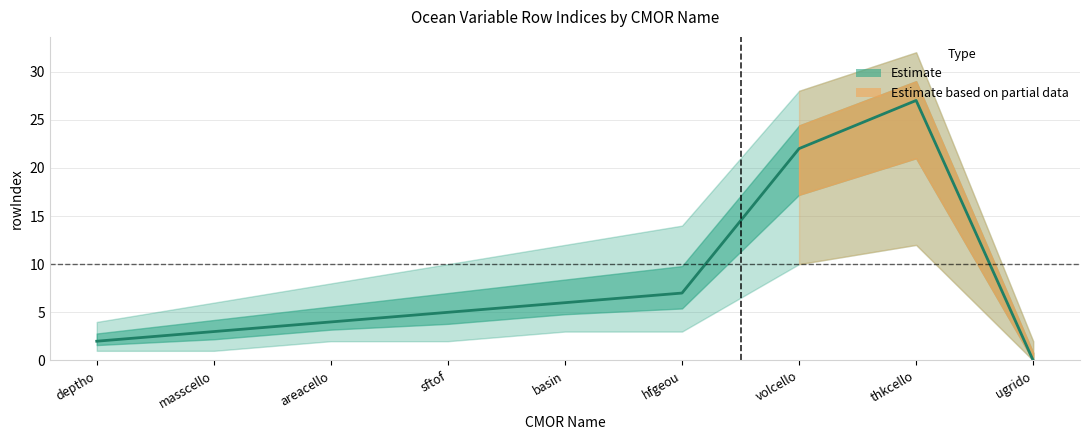

What is the spread (max minus min) of values at thkcello?

20